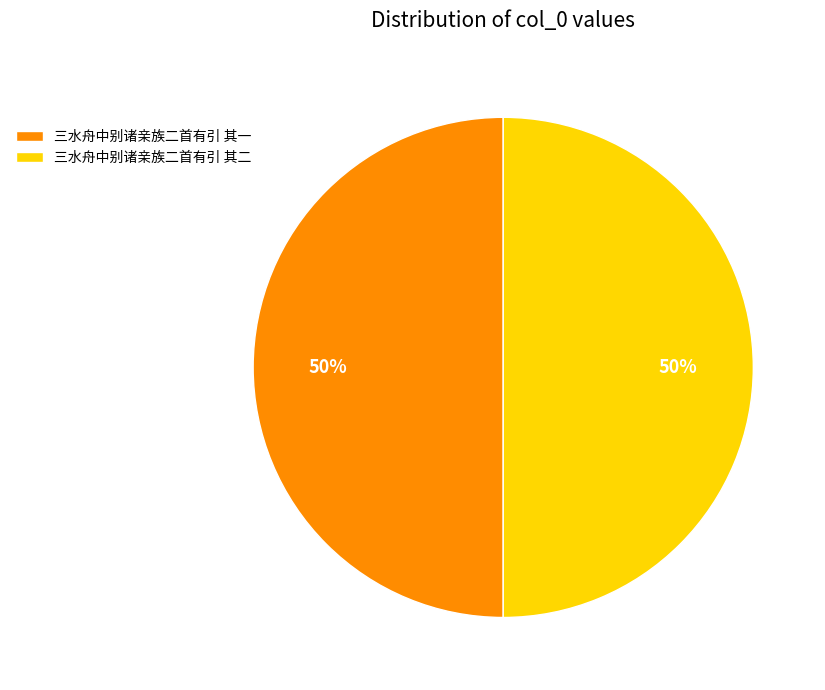

Approximately how many times larger is the value at 三水舟中别诸亲族二首有引 其二 compared to 三水舟中别诸亲族二首有引 其一?

1.0